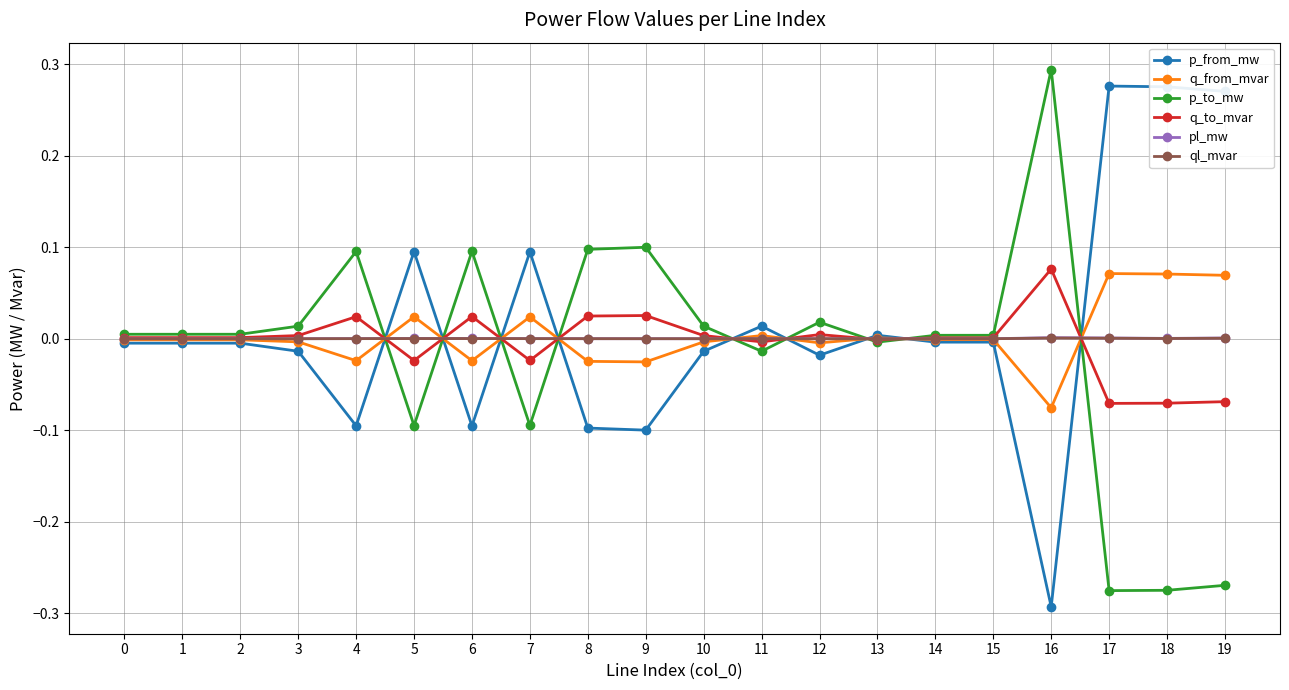

Which label corresponds to the largest value in the chart?

16